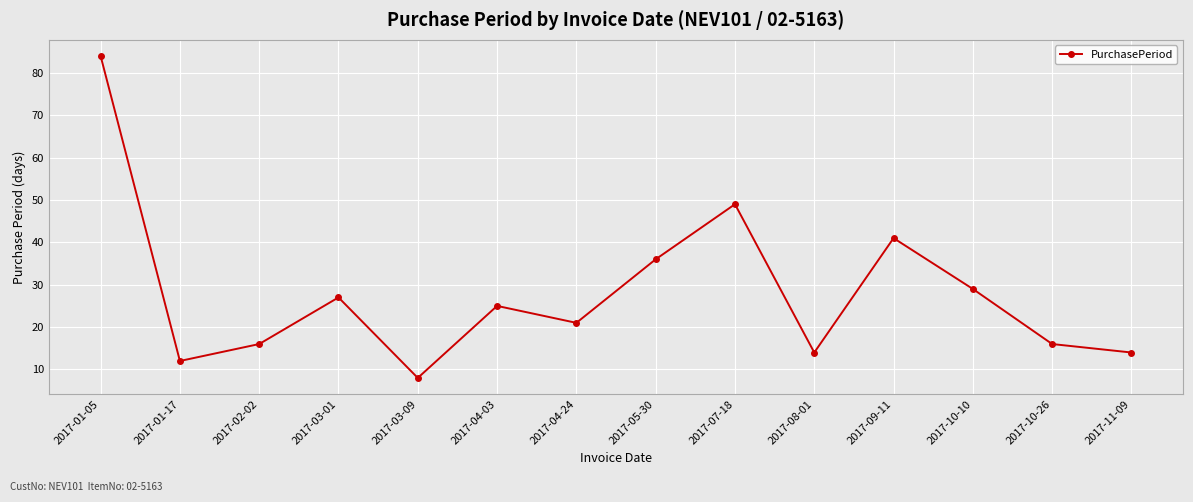

At which category does the data reach its first local valley?

2017-01-17